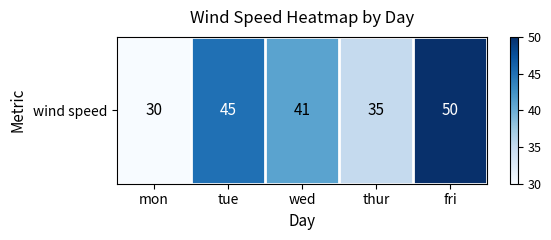

Count the number of categories in the chart.

5